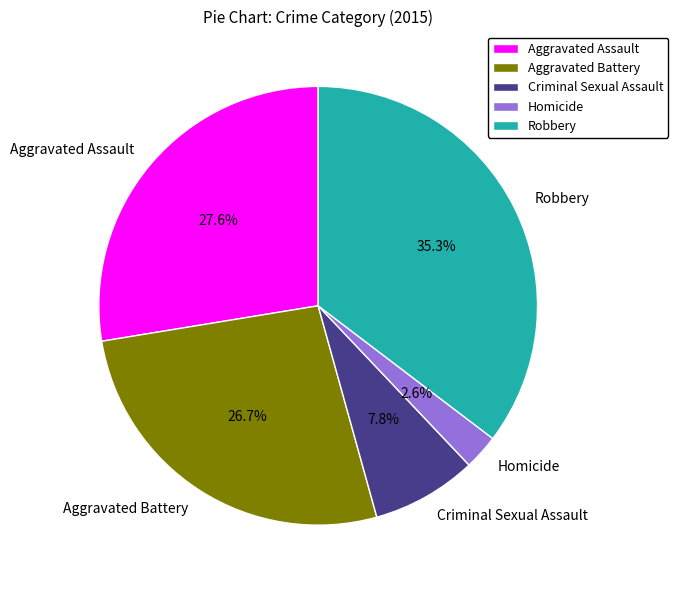

How many segments does this pie chart have?

5